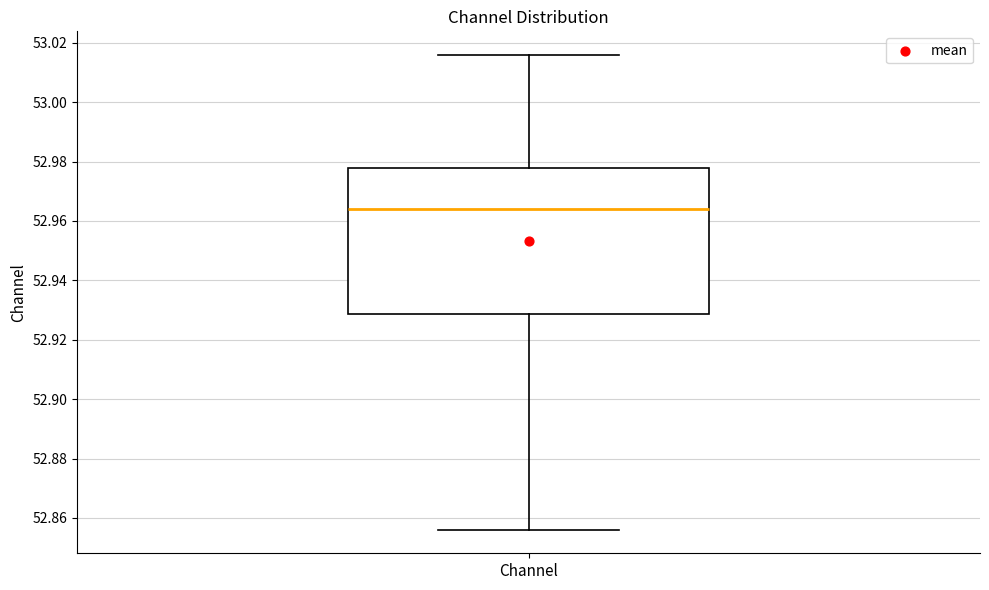

Transcribe this box plot: give where the median line is, the range the box spans, and where the two whiskers end, as read against the y-axis. The values are not printed on the chart, so give them approximately, as read against the axis.

median 52.964, box 52.928 to 52.978, whiskers 52.856 to 53.016